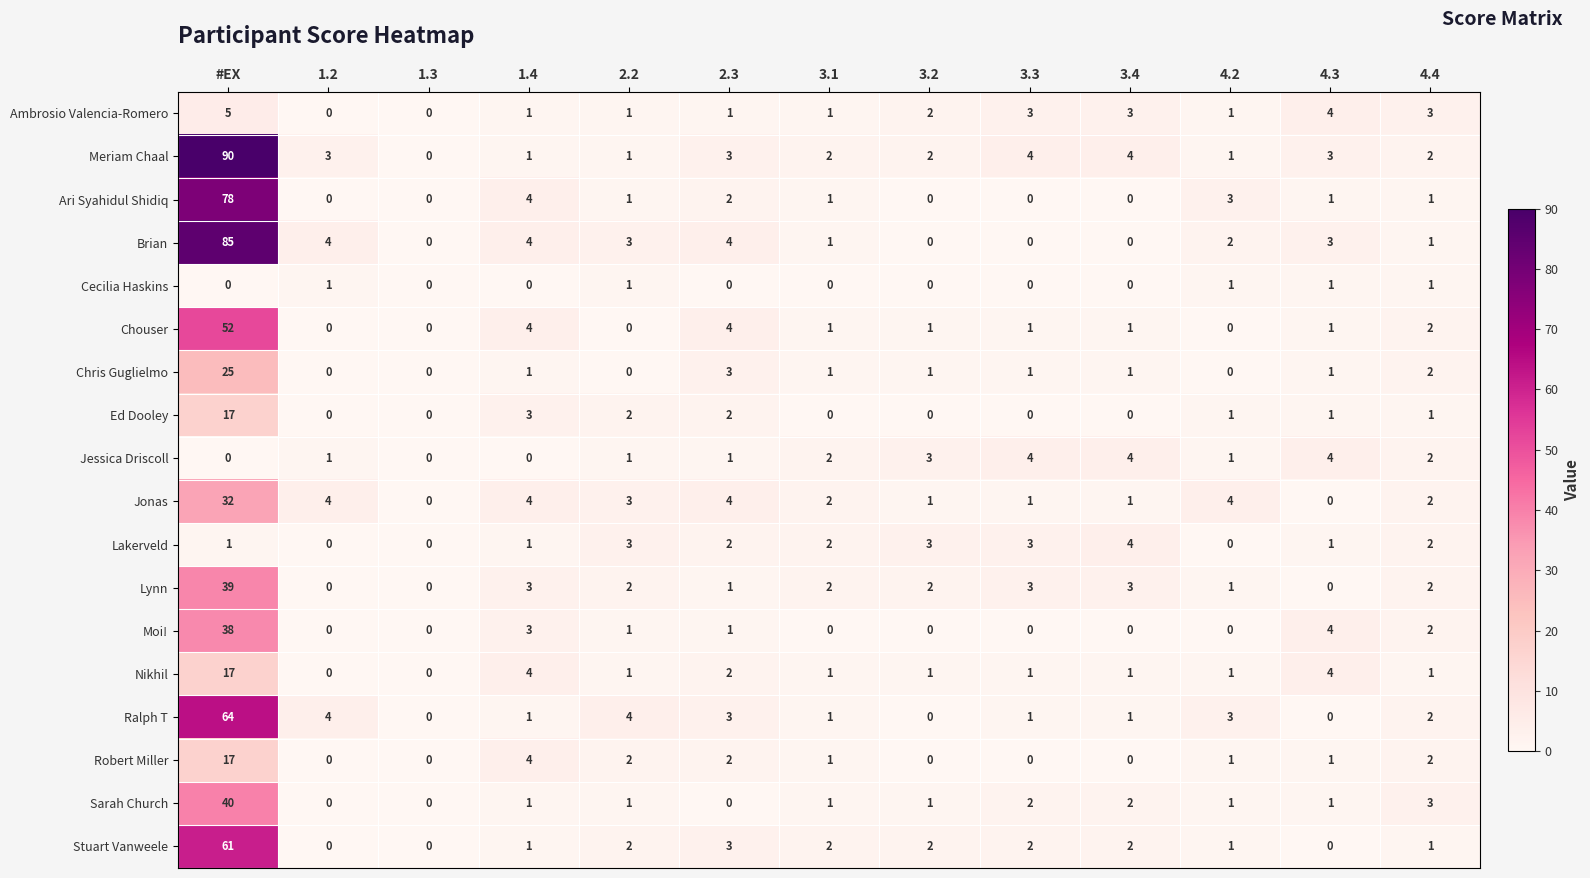

Where does the Brian series first go above 2?

#EX